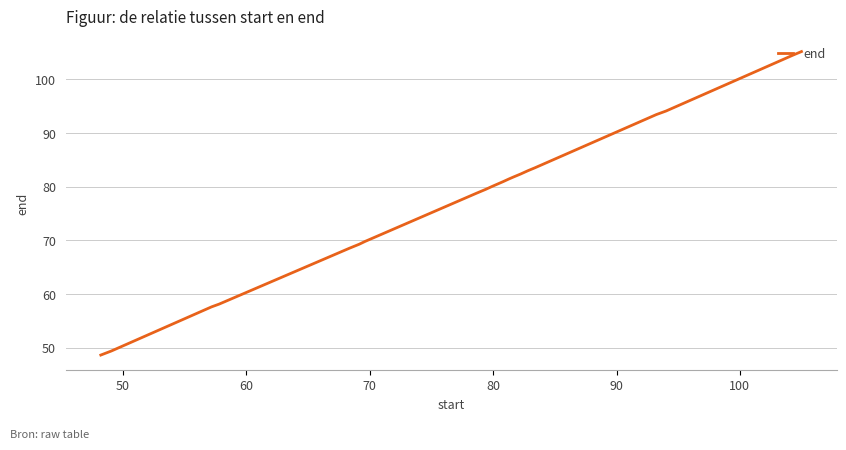

What is the smallest value displayed?

48.6